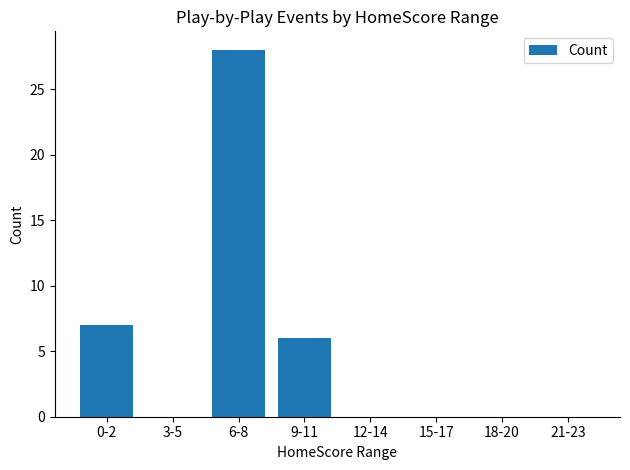

At which label is the value closest to 14?

0-2